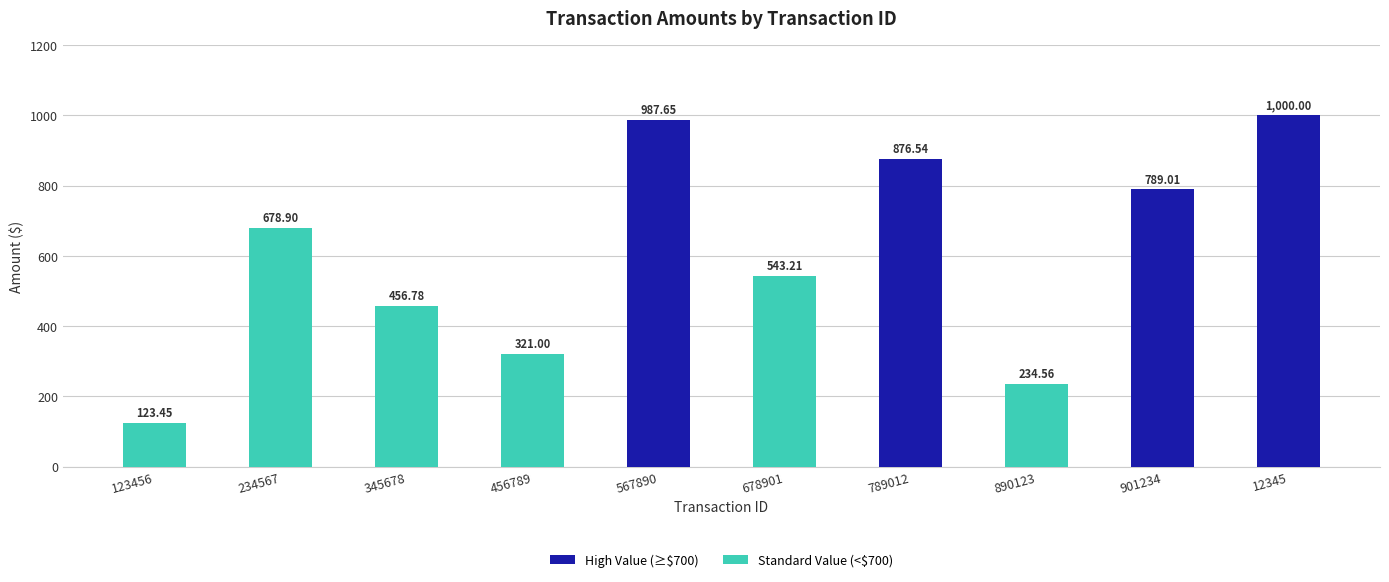

What is the average value?

601.1